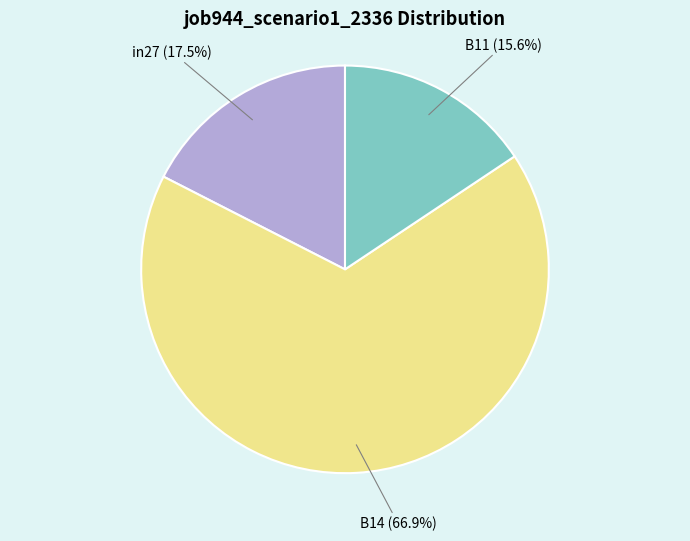

Which has a higher value, B11 or B14?

B14